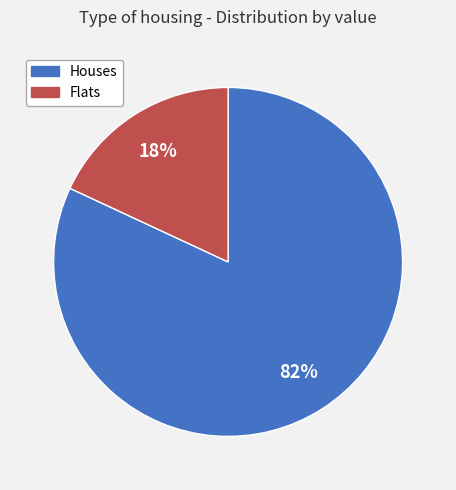

To the nearest percent, what is the difference between the largest and smallest slice percentages?

64%